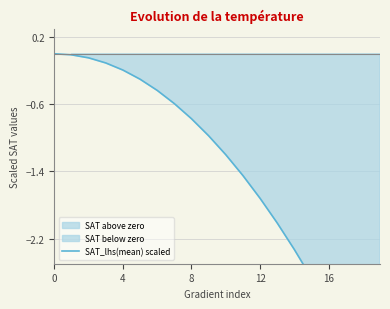

The chart shows a value of -2.0 at 13. True or false?

True